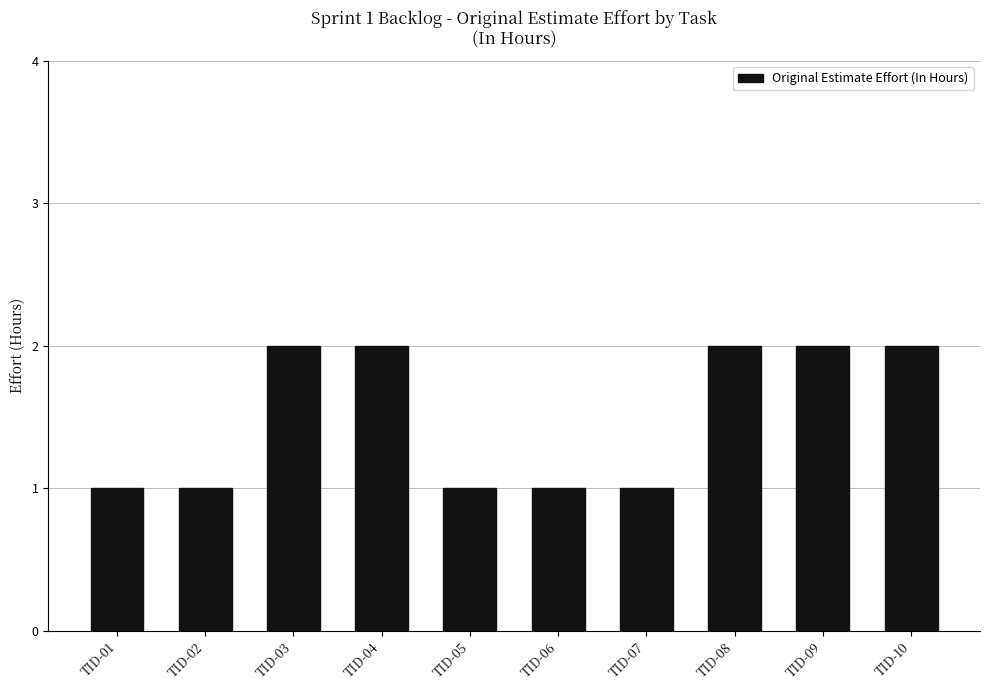

What is the approximate value at TID-03?

2